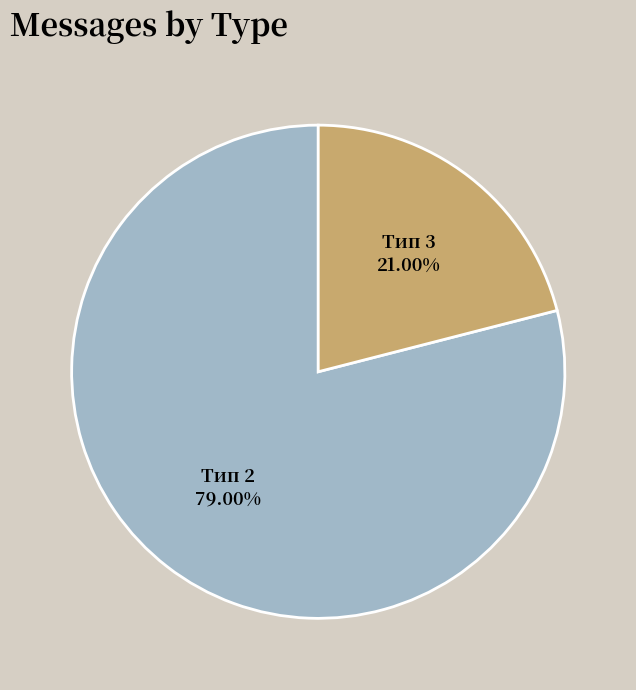

Combined, do Тип 2 and Тип 3 account for over 50%?

Yes